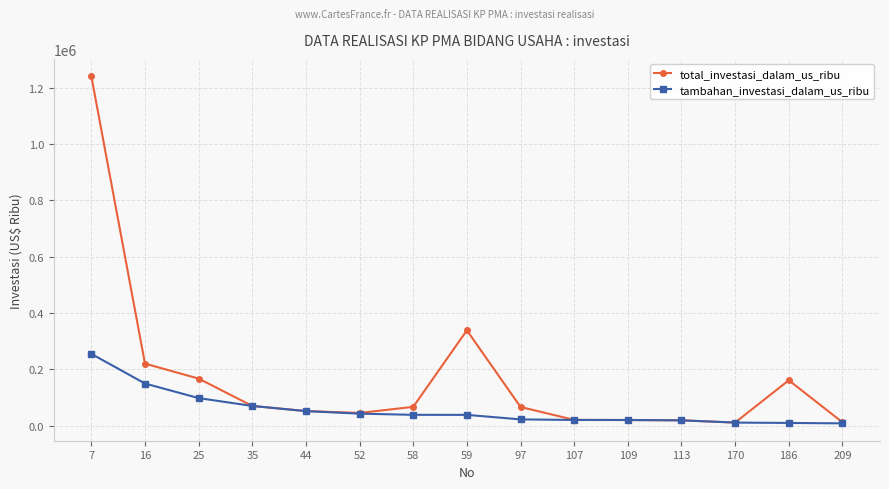

How many data points does each series have?

15